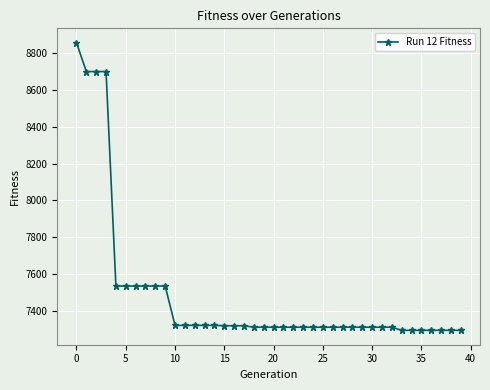

What is the difference between the maximum and minimum values?

1565